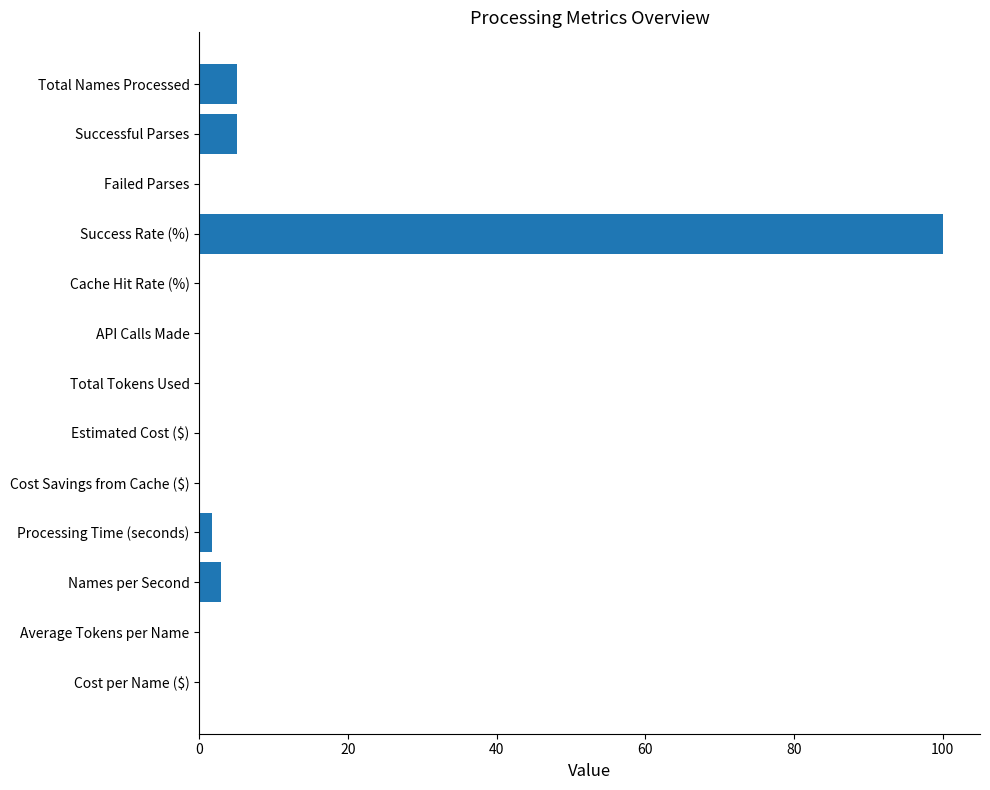

What is the greatest value displayed?

100.0